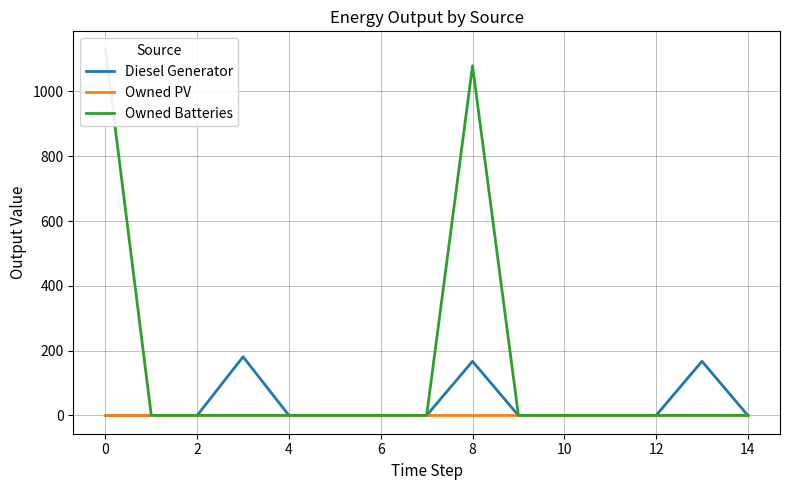

Is the value of Owned PV at 10 greater than the value of Diesel Generator at 11?

No